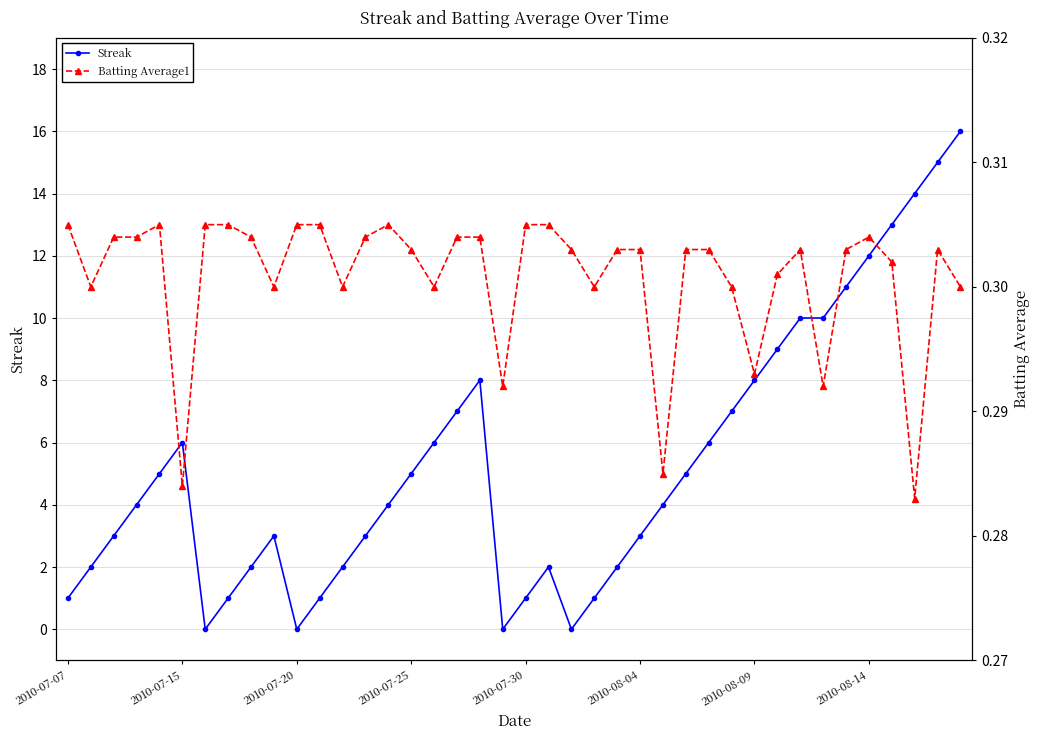

What are all the series names shown in the legend?

Streak, Batting Average1